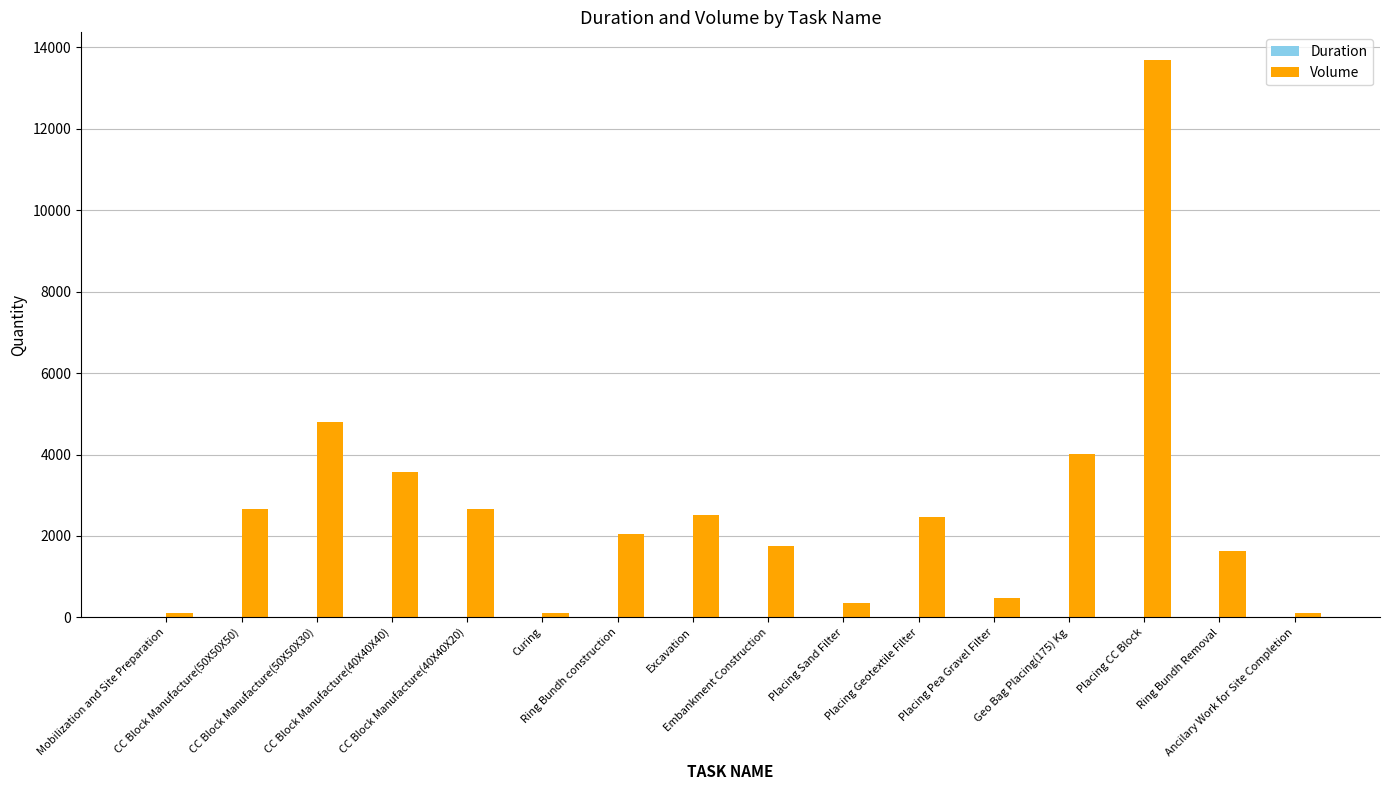

Does the chart contain stacked bars?

No